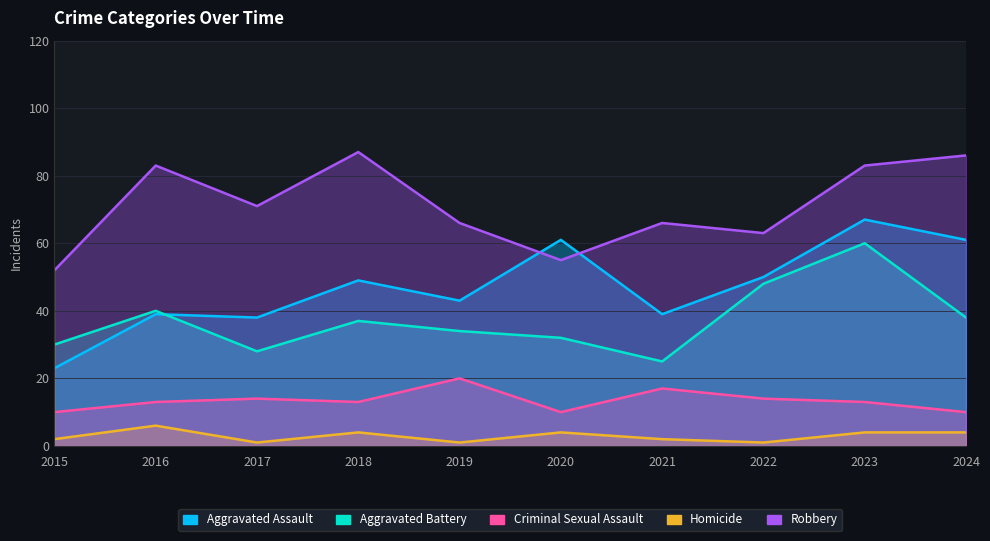

Which series changed the most between 2017 and 2024?

Aggravated Assault